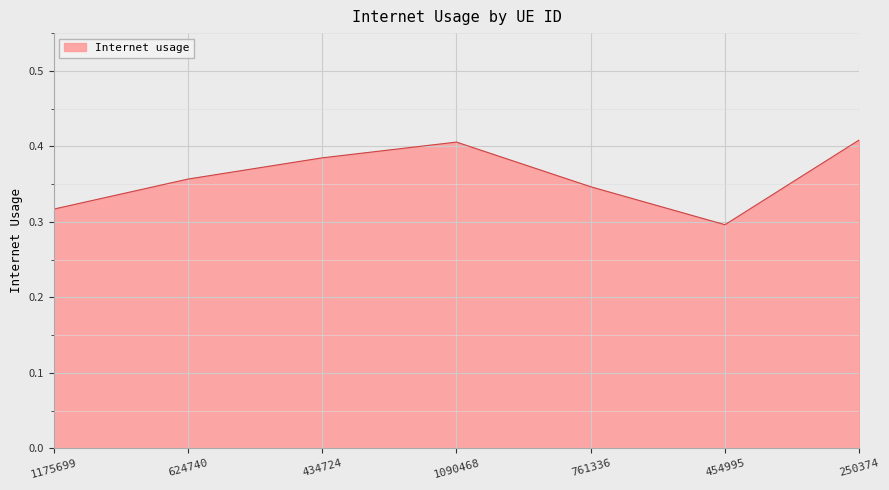

What position from the right is 434724?

5